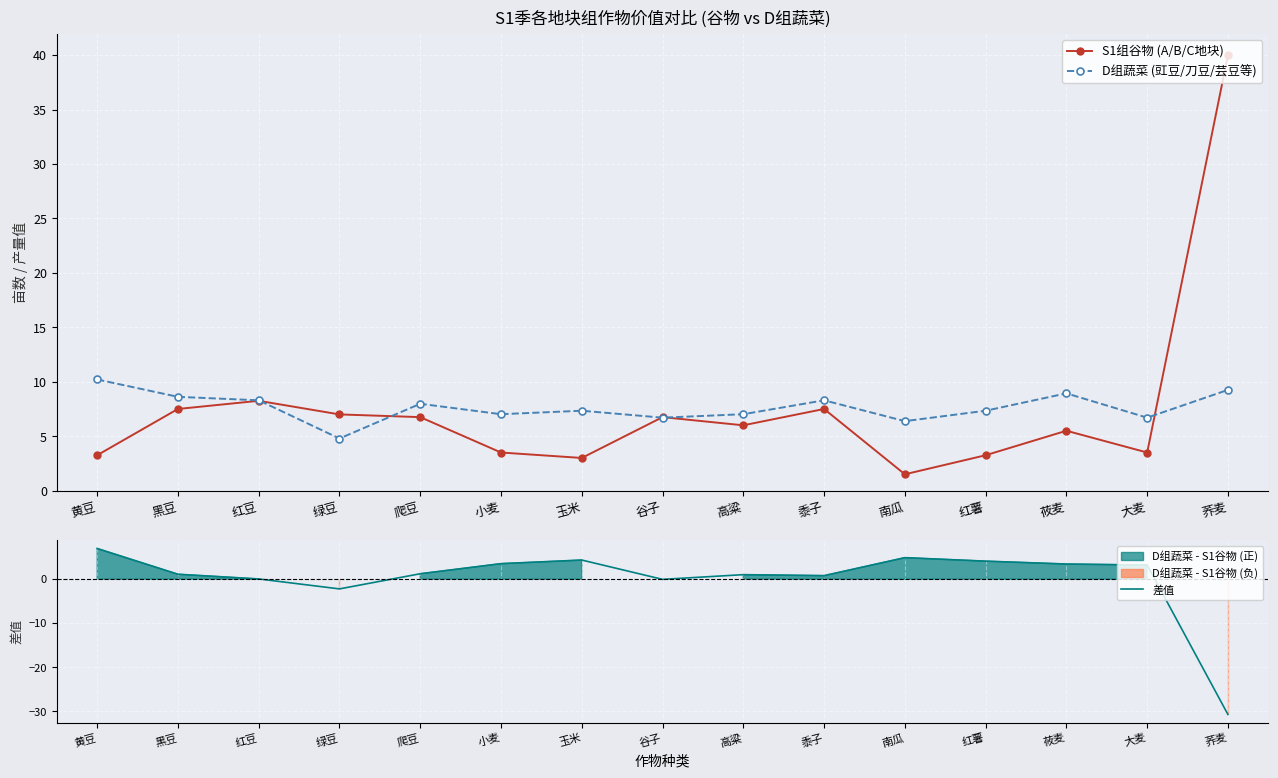

Between 黑豆 and 小麦, which is larger?

黑豆